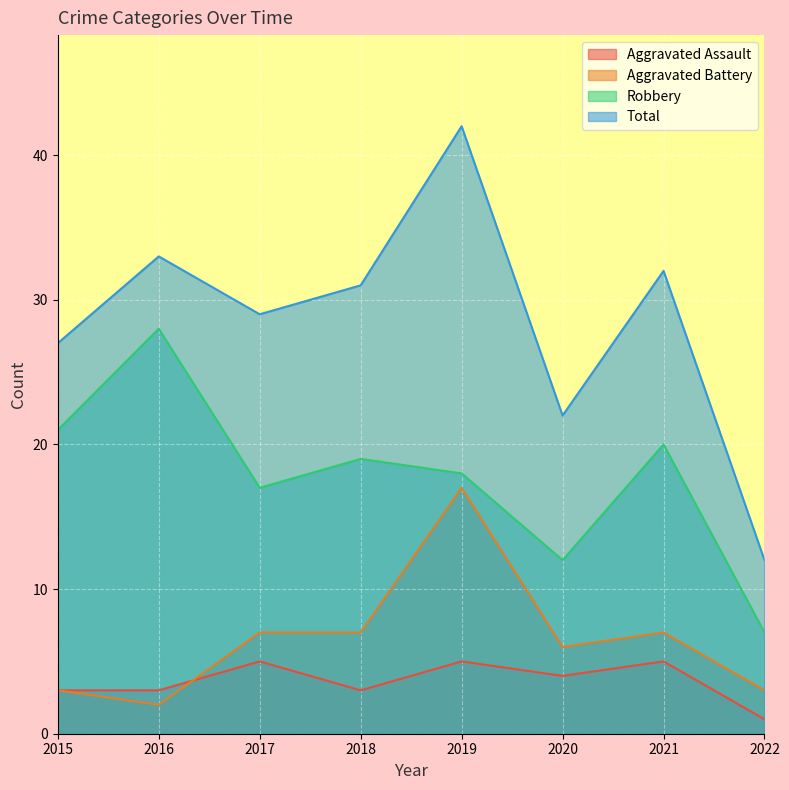

What is the minimum value shown in the chart?

1